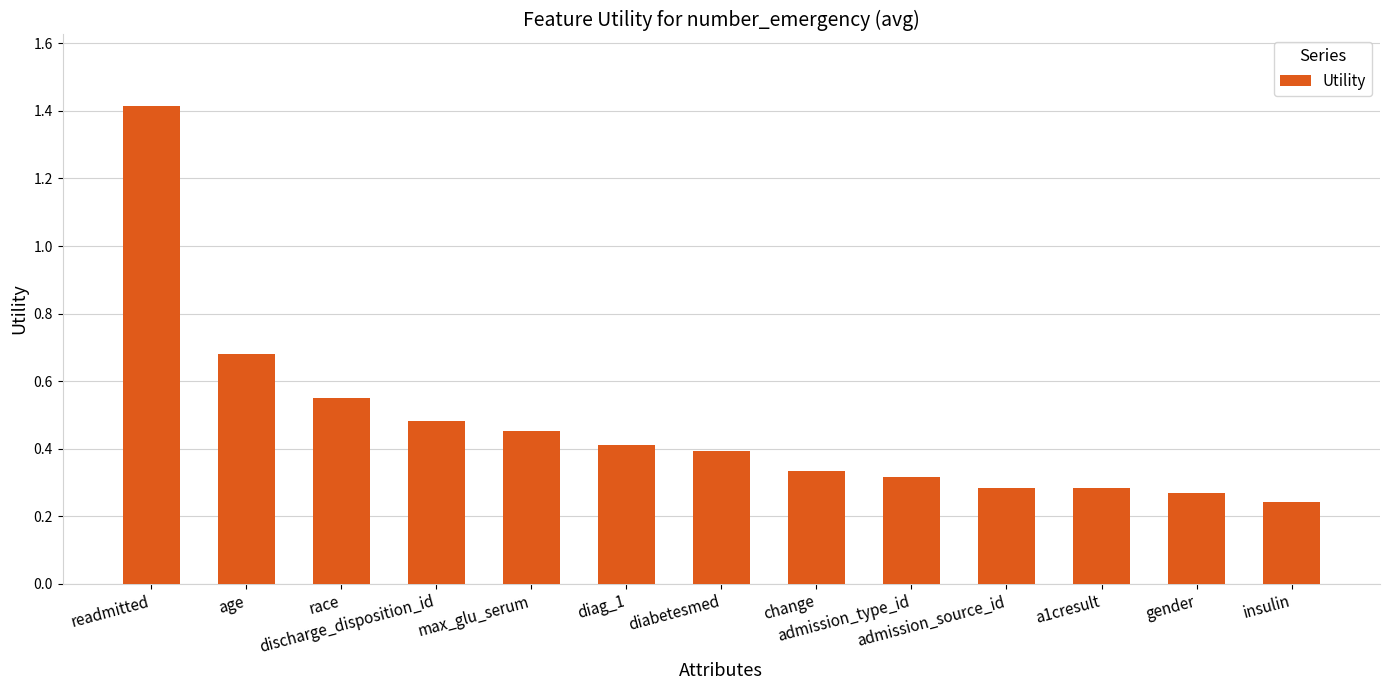

What is the sum of the values at discharge_disposition_id and race?

1.0